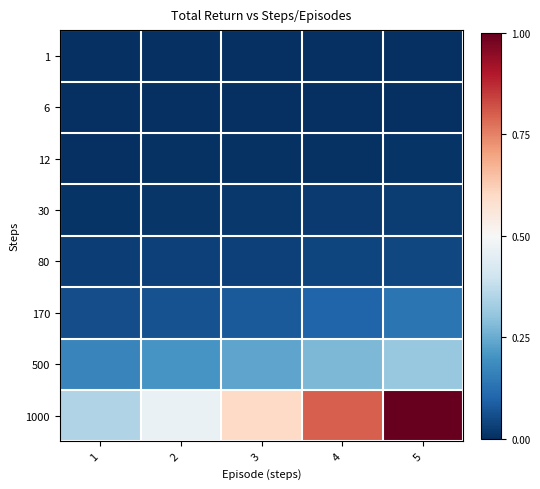

At how many categories does at least one series exceed 672?

4